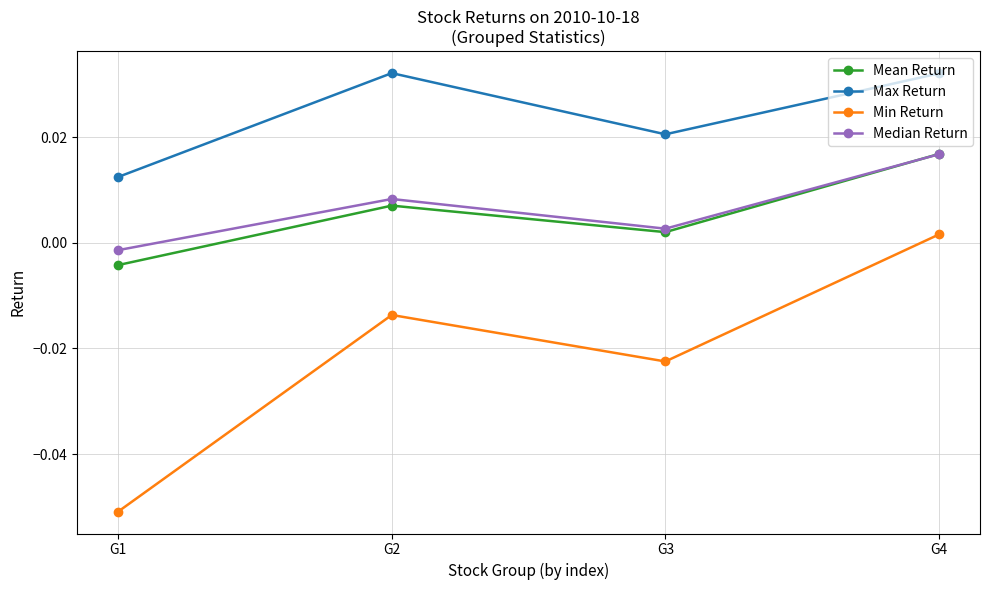

Is the value of Median Return at G4 greater than the value of Mean Return at G3?

Yes